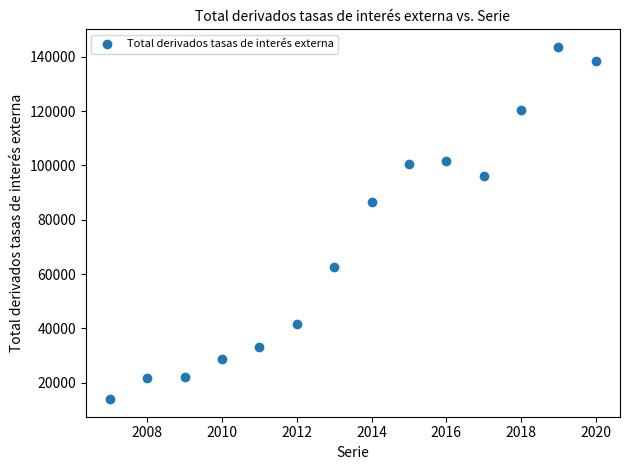

What Y value in the scatter plot is closest to 78805?

86643